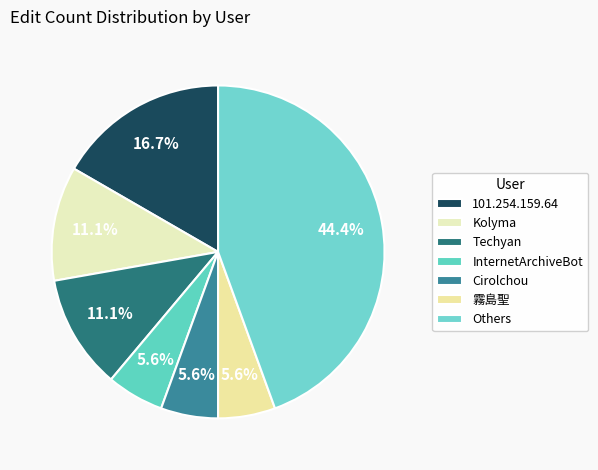

Is there any slice that represents more than half of the pie?

No